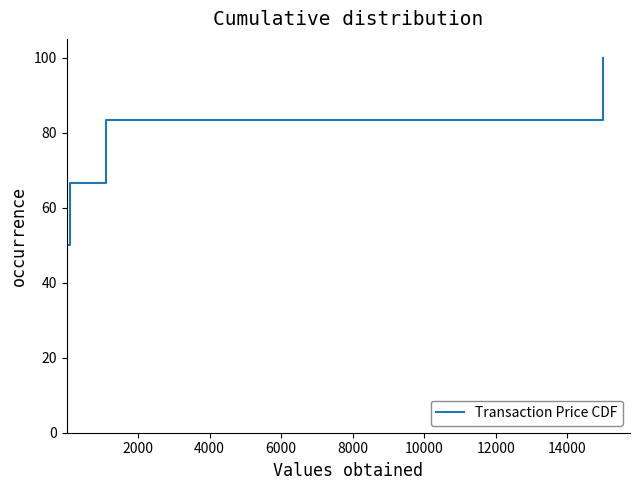

What is the difference between the maximum and second lowest values?

83.3